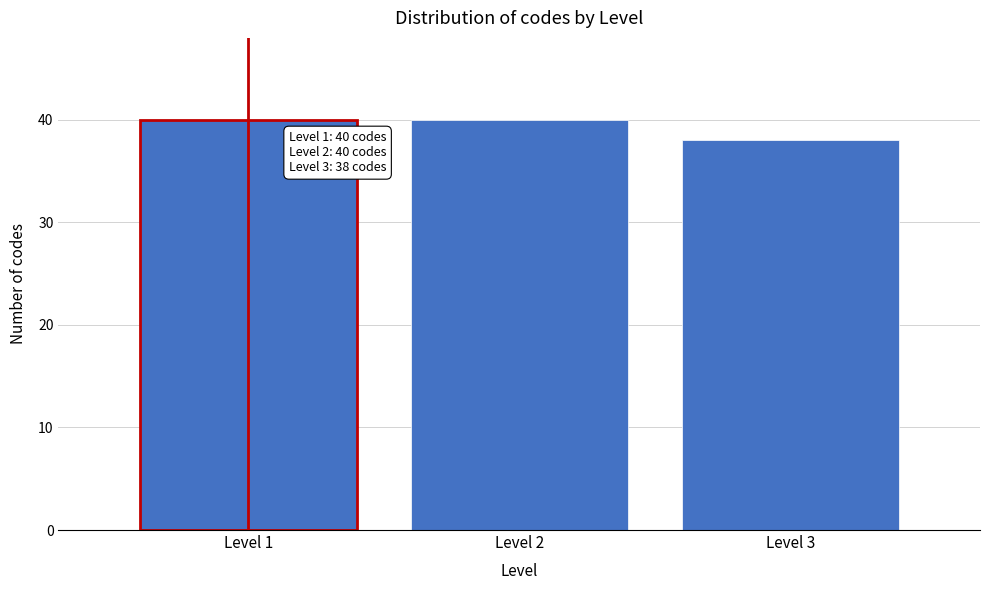

Reading left to right, transcribe all the data shown in this chart.

40	40	38